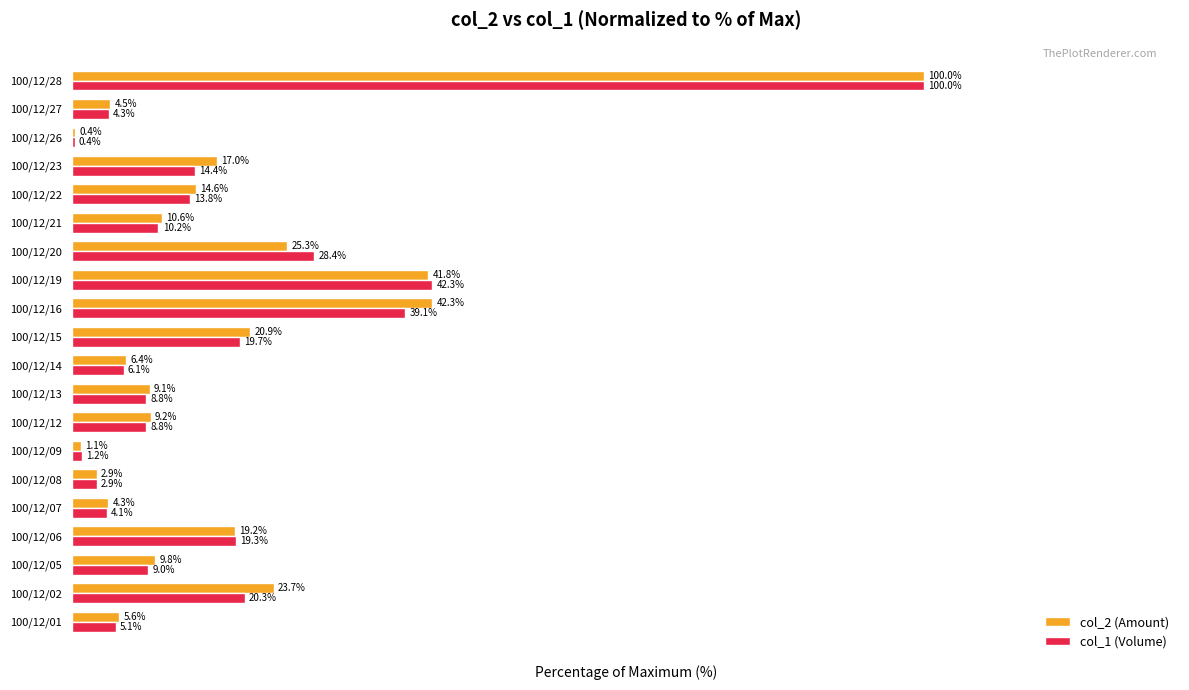

Between 100/12/08 and 100/12/16, which series saw the biggest shift?

col_2 (Amount)